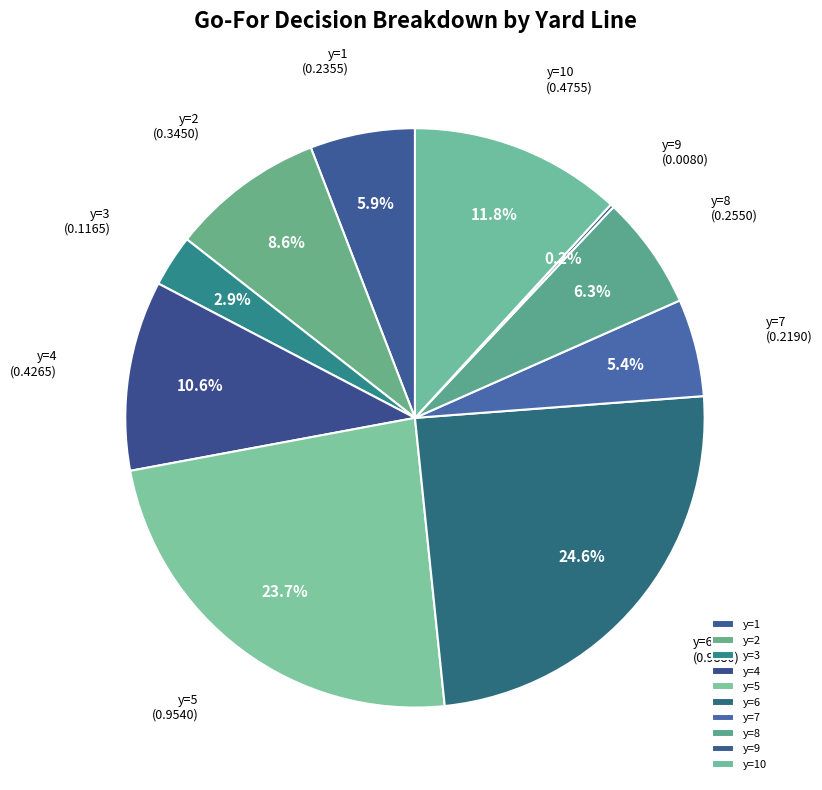

Between y=7 and y=2, which is larger?

y=2